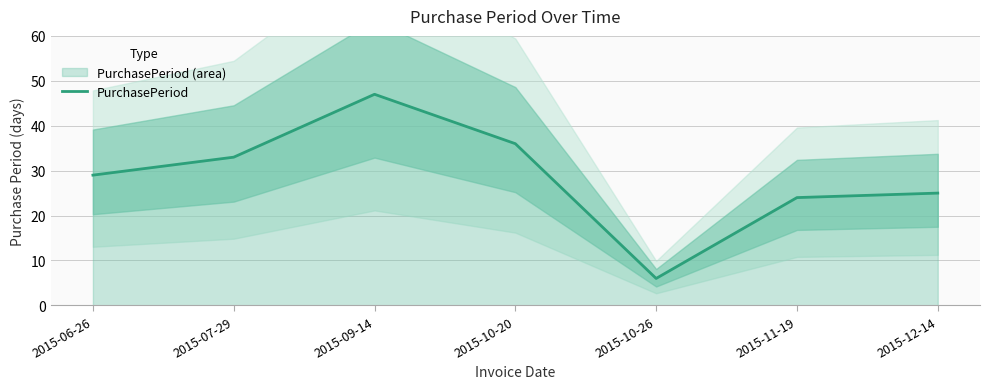

Count the number of values greater than 29.

3